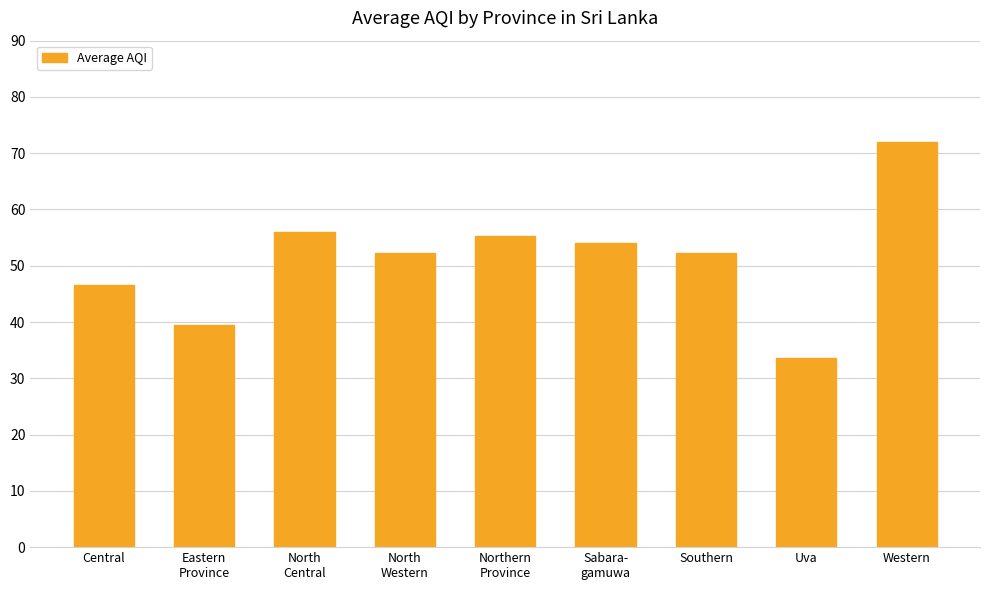

Which category has the lowest value across all series?

Uva